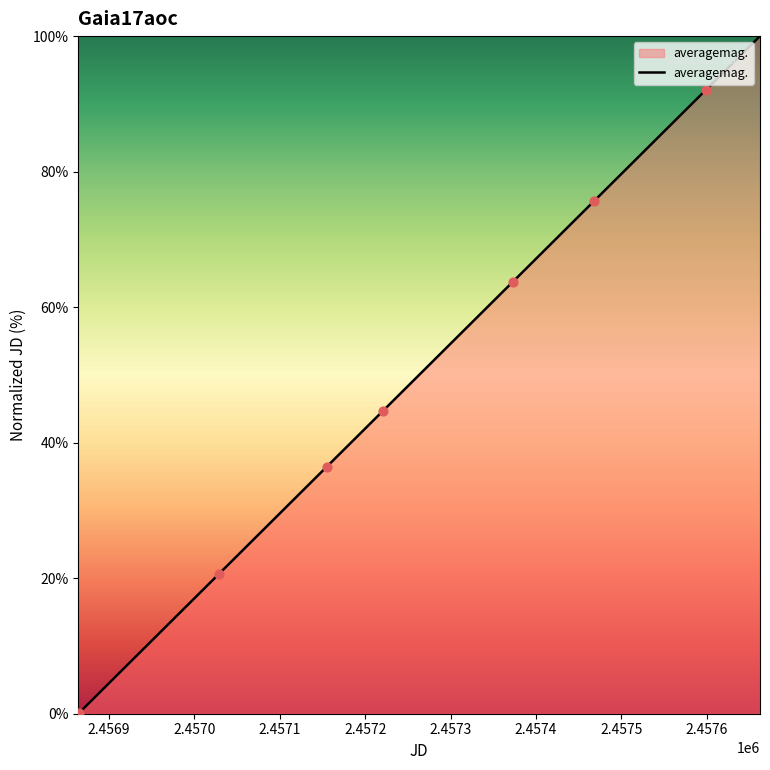

What is the greatest value displayed?

100.0